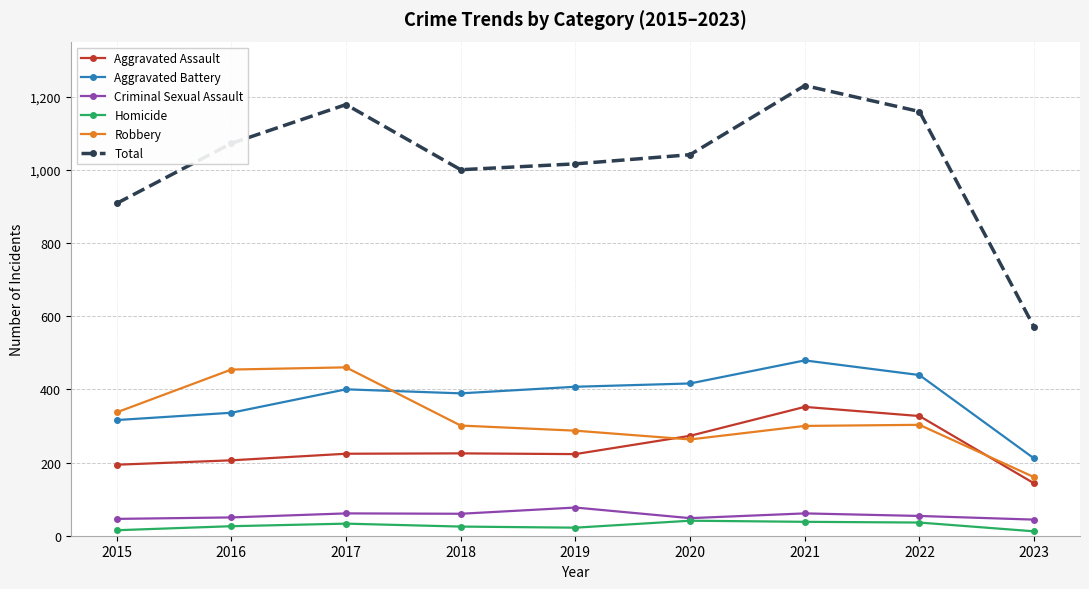

Which series has the widest spread of values?

Total